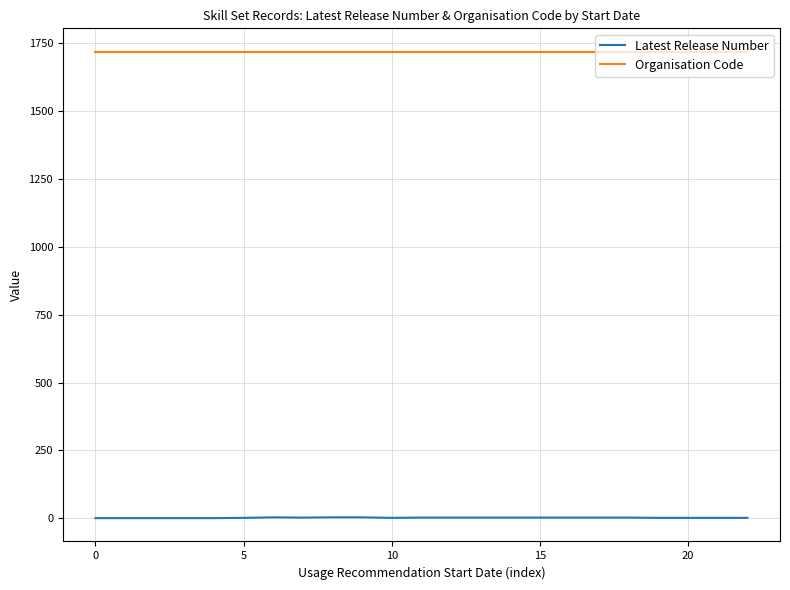

List the series in order of their overall mean, highest first.

Organisation Code, Latest Release Number